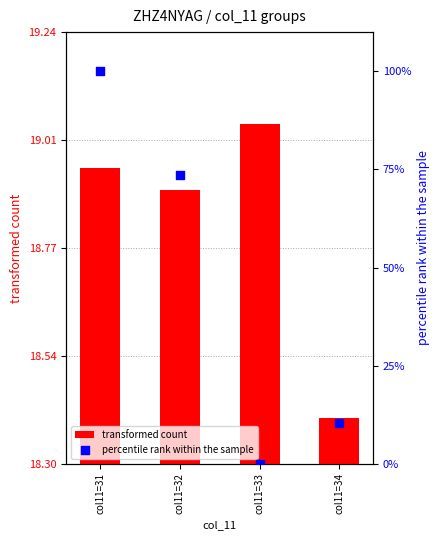

At which category is the sum across all series the highest?

col11=31